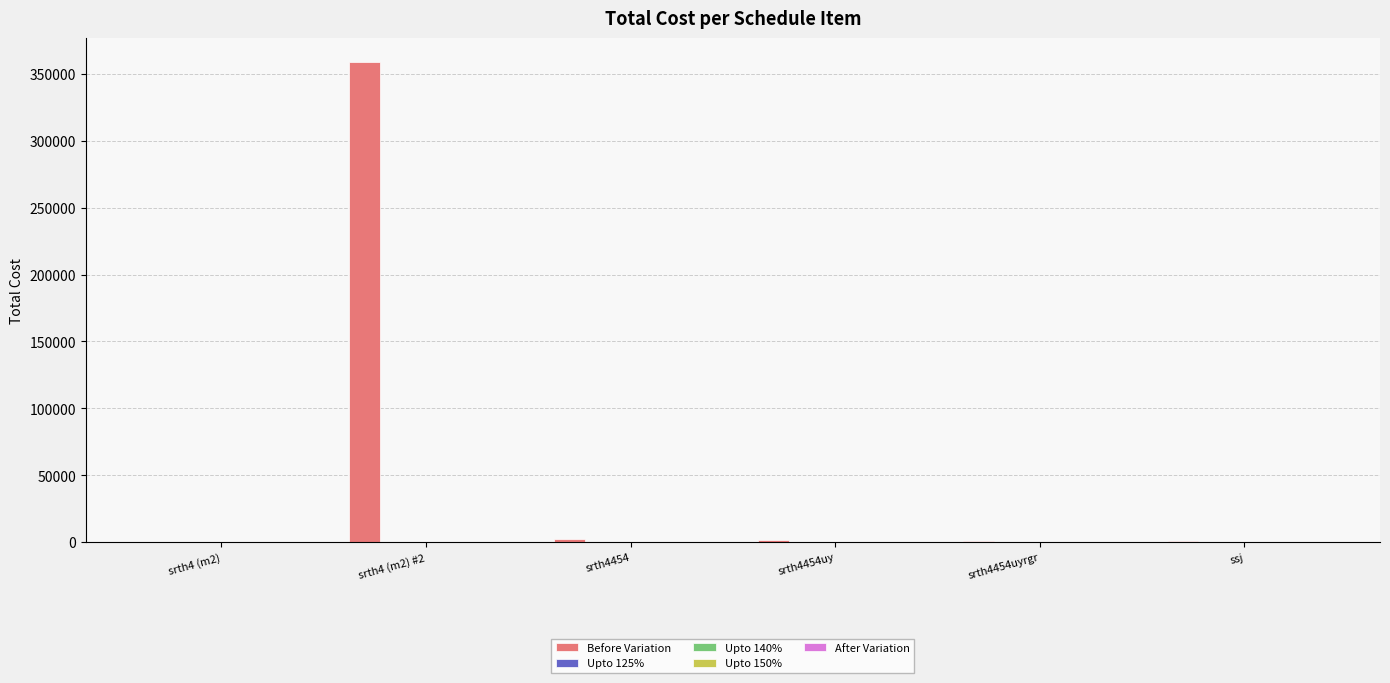

What is the greatest value displayed?

358620